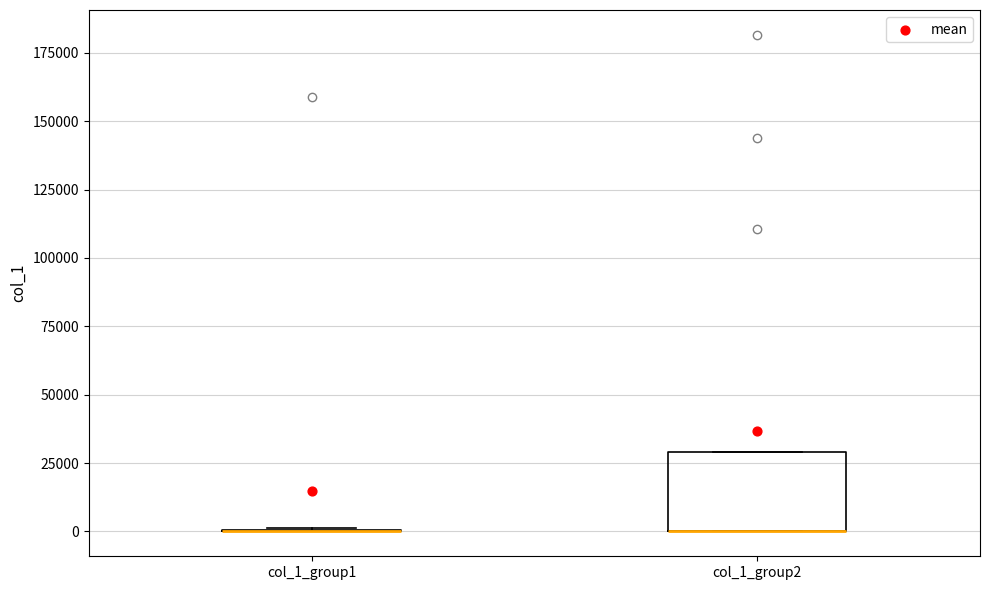

Reading left to right, transcribe this box plot: for each box, give where its median line is, the range the box spans, and where its two whiskers end, as read against the y-axis. The values are not printed on the chart, so give them approximately, as read against the axis.

col_1_group1: box collapsed to a line at 0, whiskers 0 to 0
col_1_group2: median 0 (drawn on the box's lower edge), box 0 to 30000, whiskers 0 to 30000